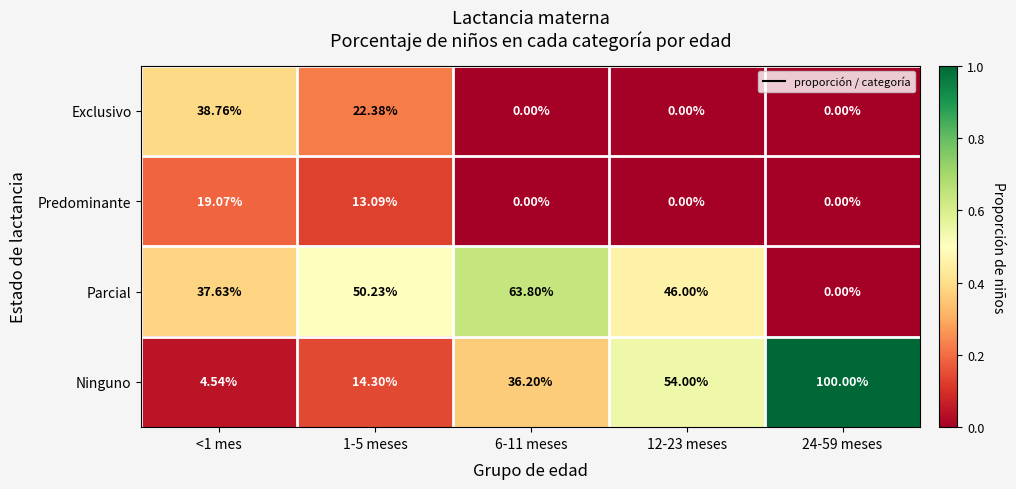

What is the difference between the highest and lowest values at <1 mes?

34.2